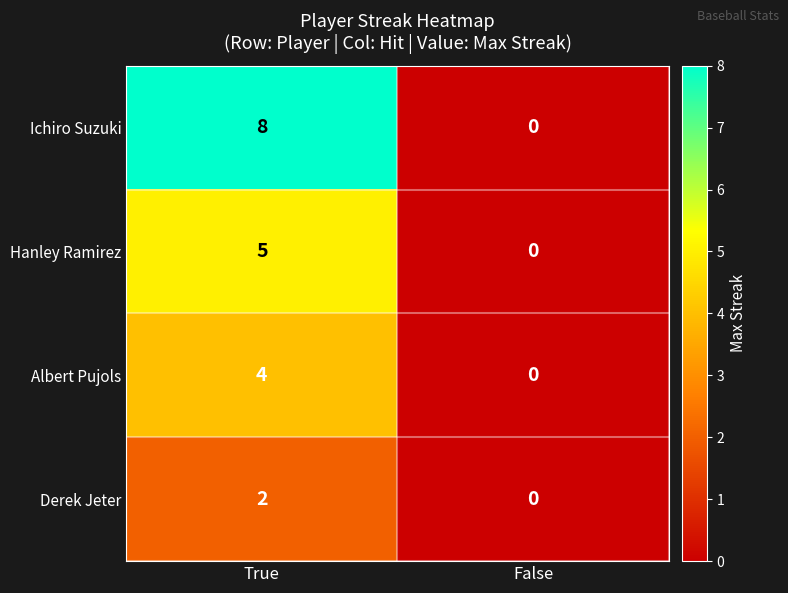

True or false: Hanley Ramirez has a value of 0 at False.

True